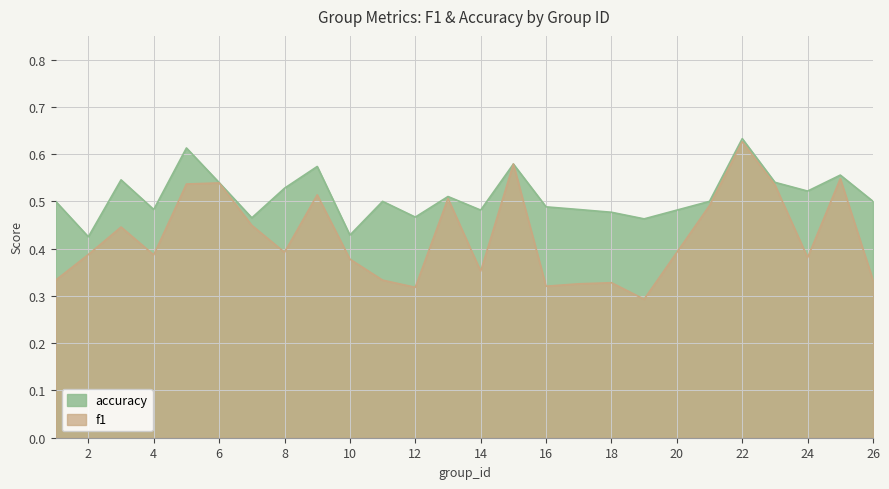

Is it true that accuracy equals 0.7 at 19?

False